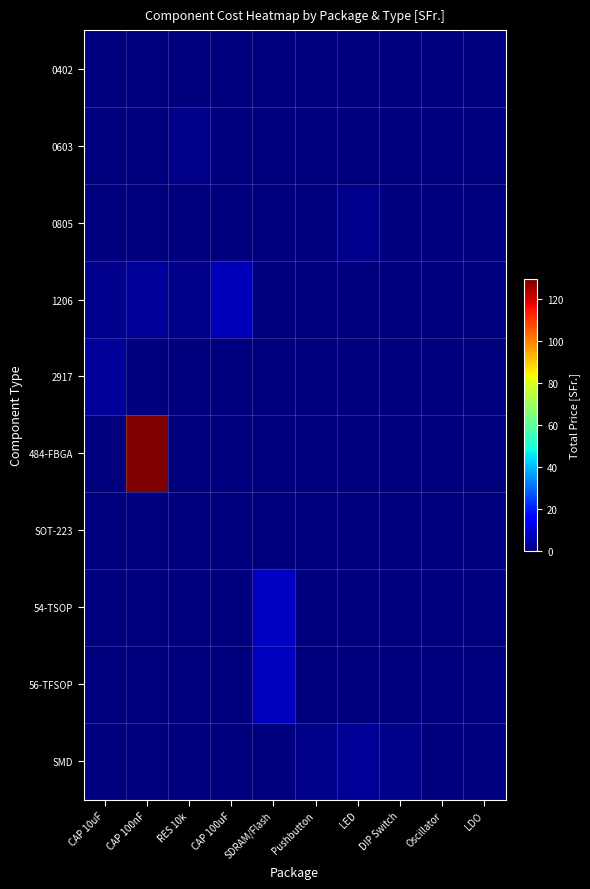

Which series has the largest total across all categories?

484-FBGA